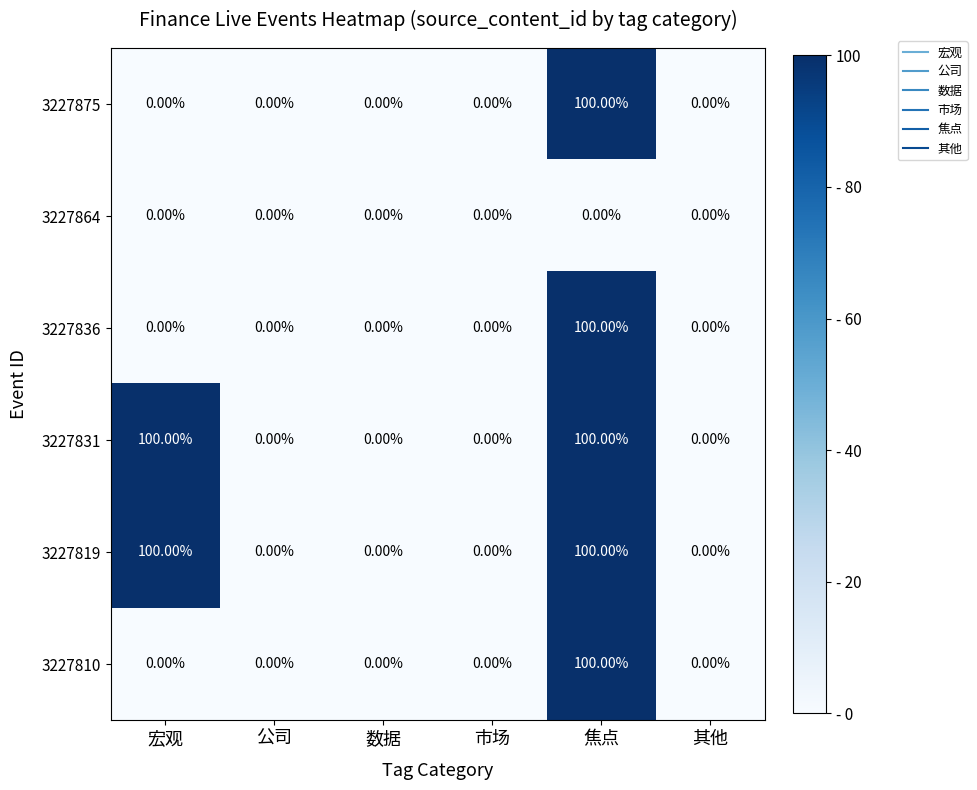

What is the difference between the maximum and second lowest values in the 3227875 series?

100